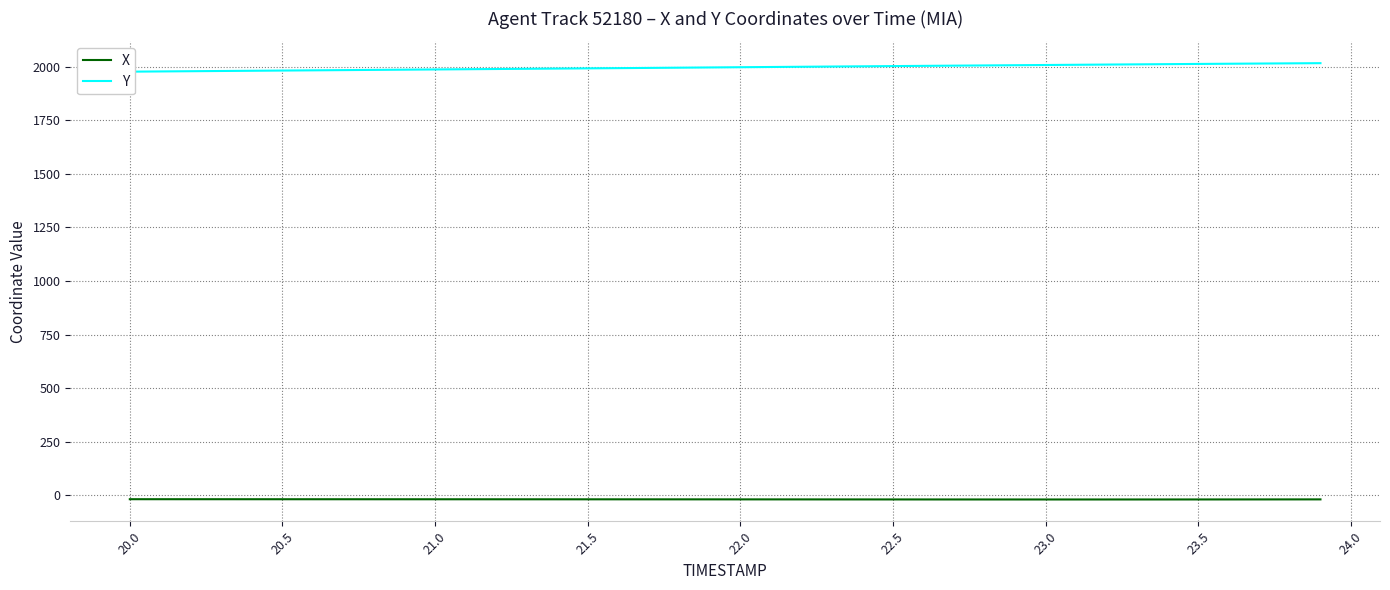

True or false: X and Y cross at least once.

False